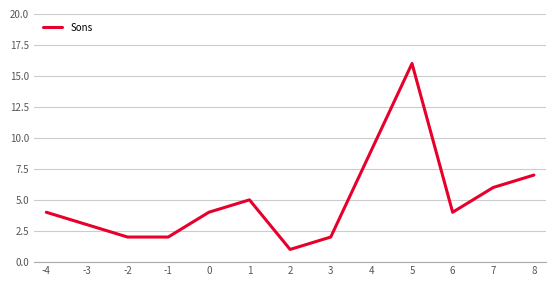

What is the ratio of the value at 5 to the value at 4?

1.8